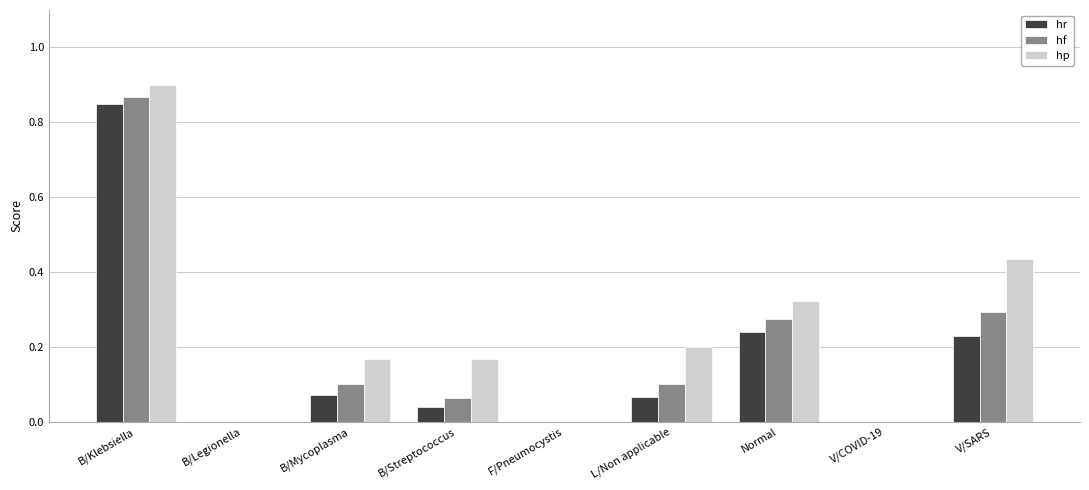

Between B/Mycoplasma and V/COVID-19, which series saw the biggest shift?

hp